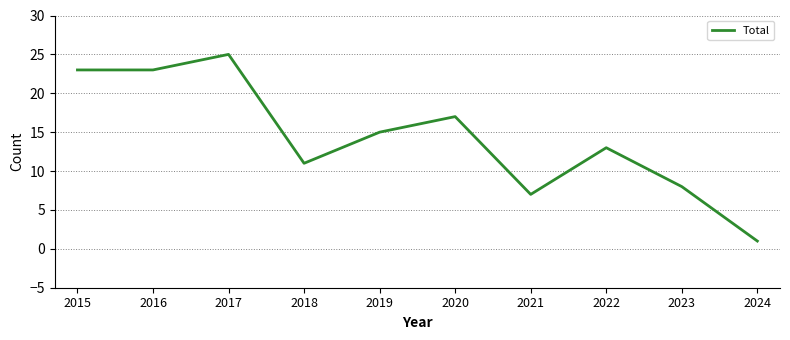

The chart shows a value of 28 at 2020. True or false?

False